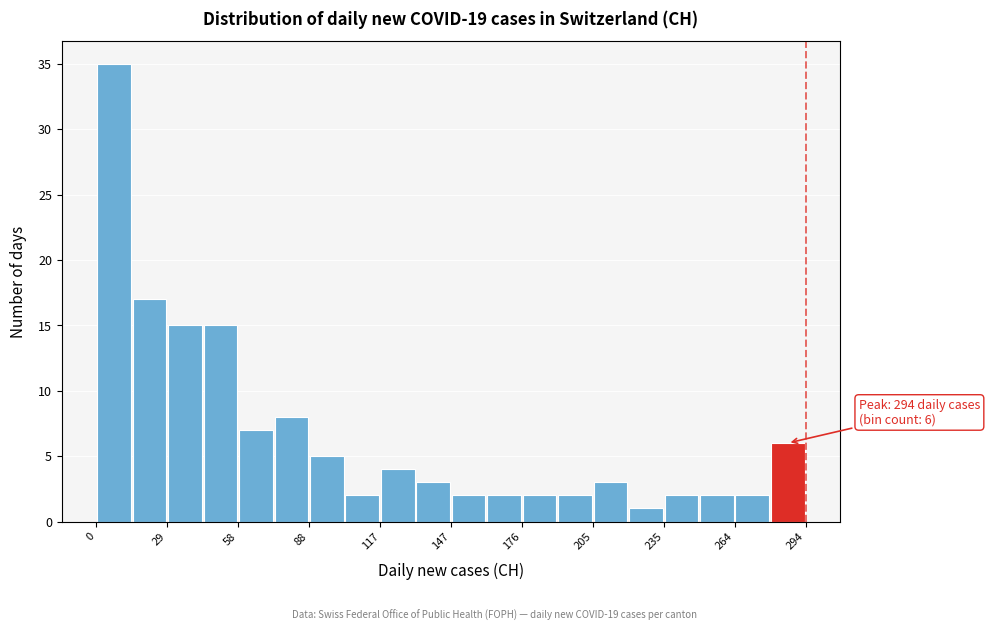

Read against the x-axis, roughly where is the centre of the tallest bar?

5